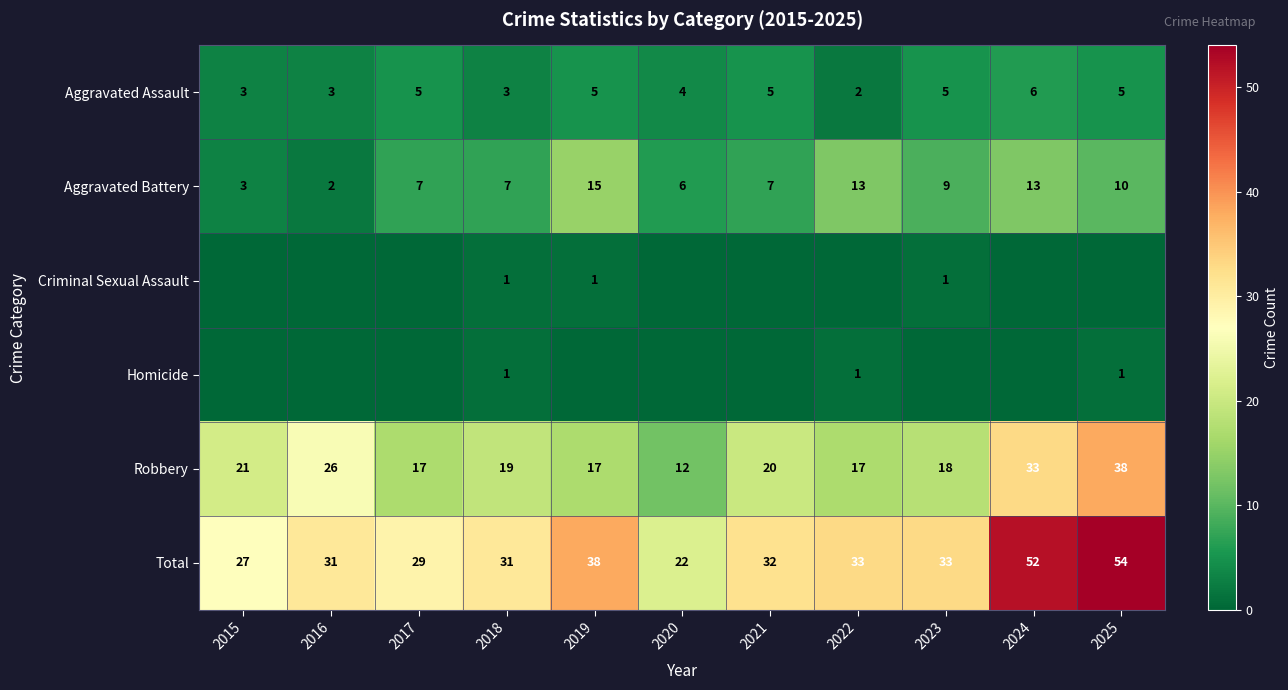

Where is Robbery nearest to the value 25?

2016